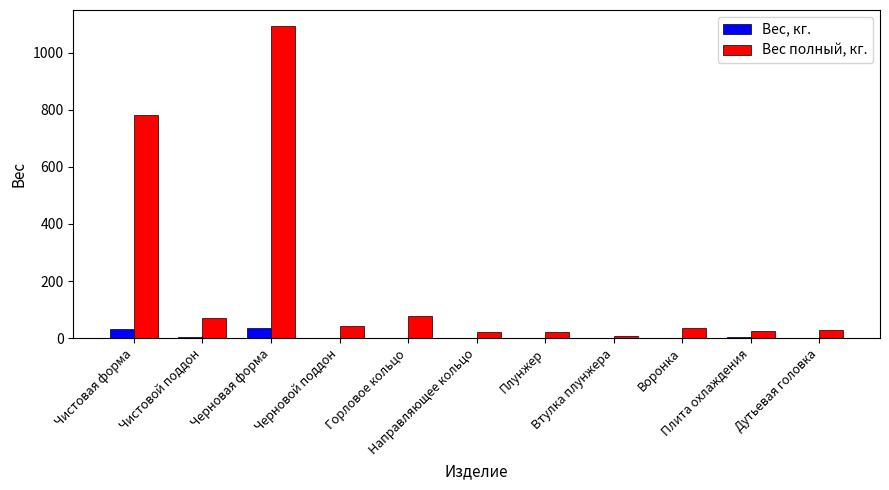

How many groups of bars are there?

11